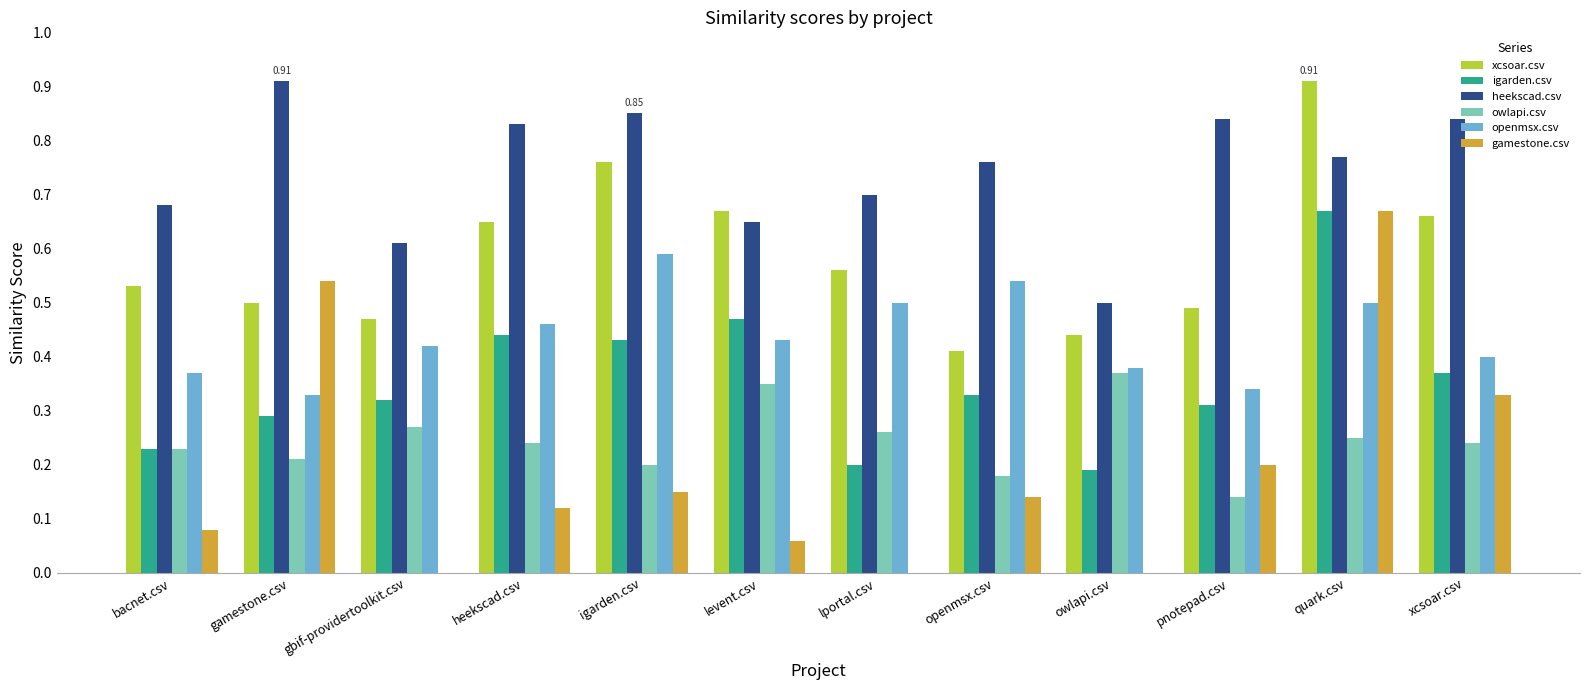

Which category has the highest value in the igarden.csv series?

quark.csv